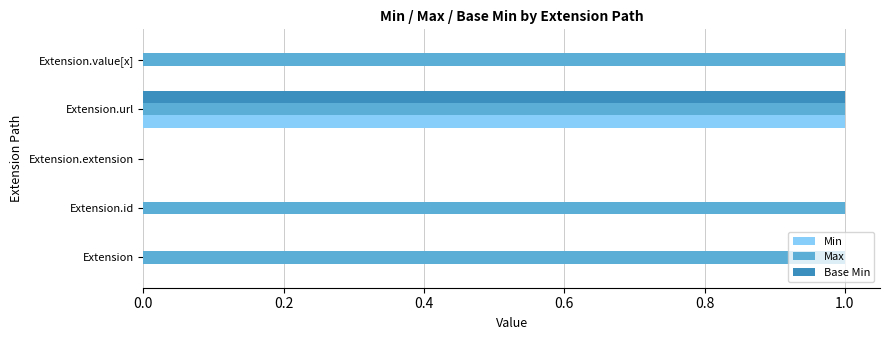

What are all the series names shown in the legend?

Min, Max, Base Min